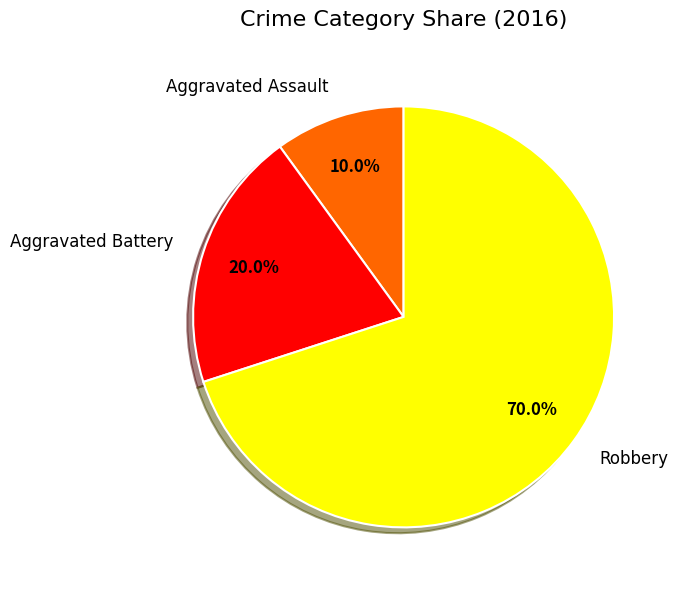

Is the sum of Aggravated Battery and Robbery greater than half?

Yes